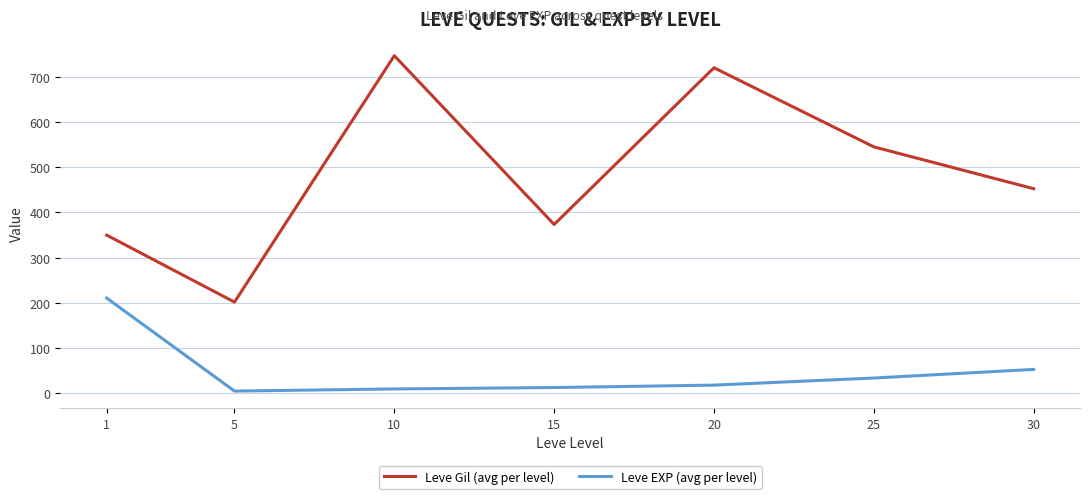

At 15, list the series in order from smallest to largest.

Leve EXP (avg per level), Leve Gil (avg per level)